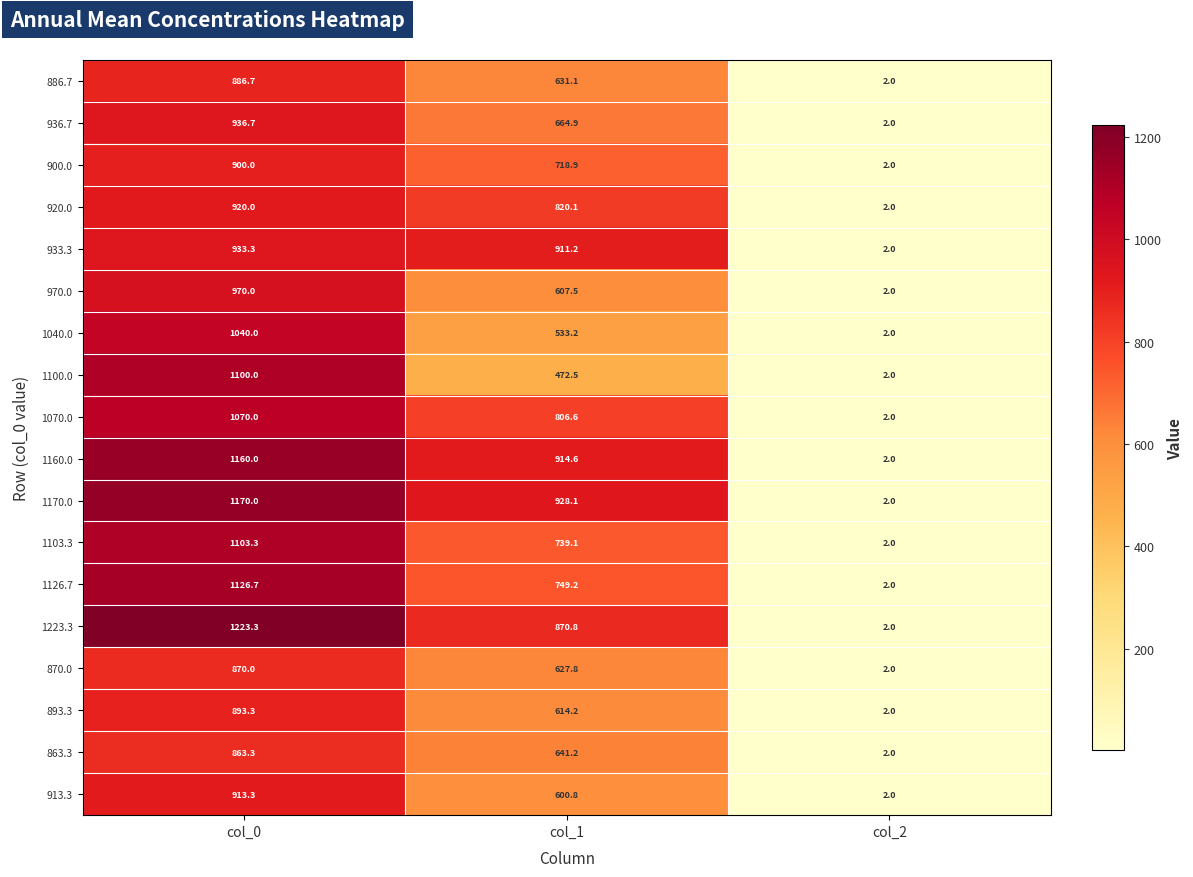

What is the highest value of the 1100.0 series?

1100.0